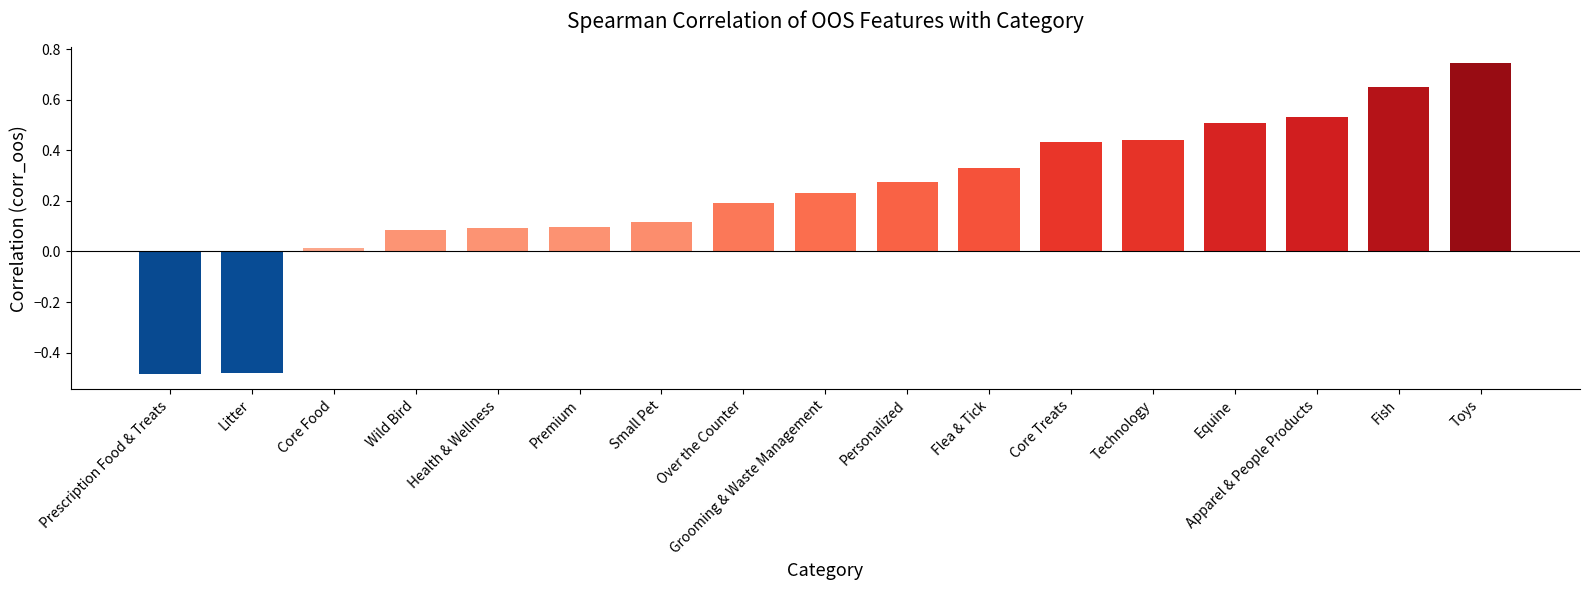

How many data points does each series have?

17